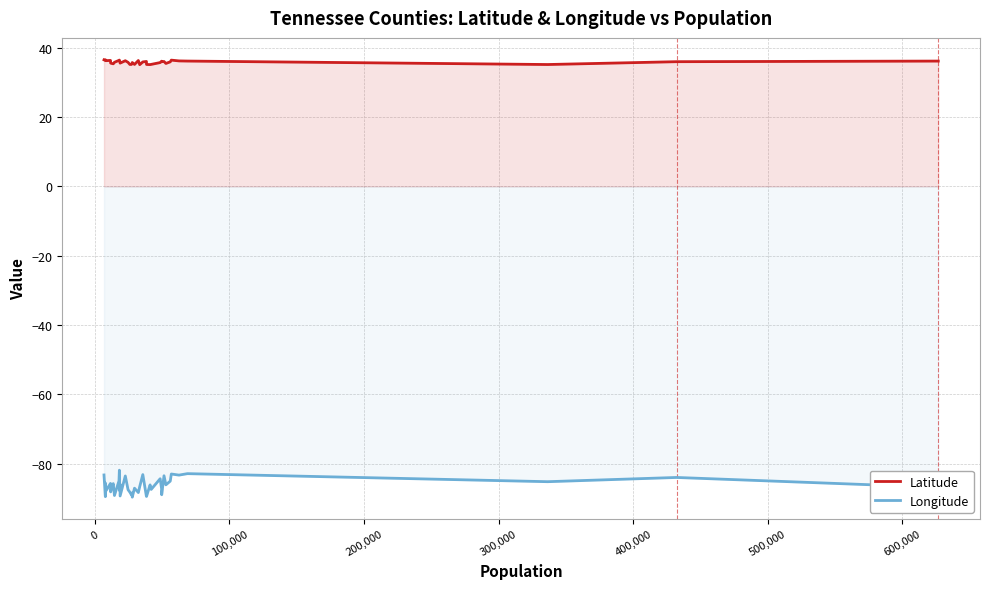

What are all the series names shown in the legend?

Latitude, Longitude